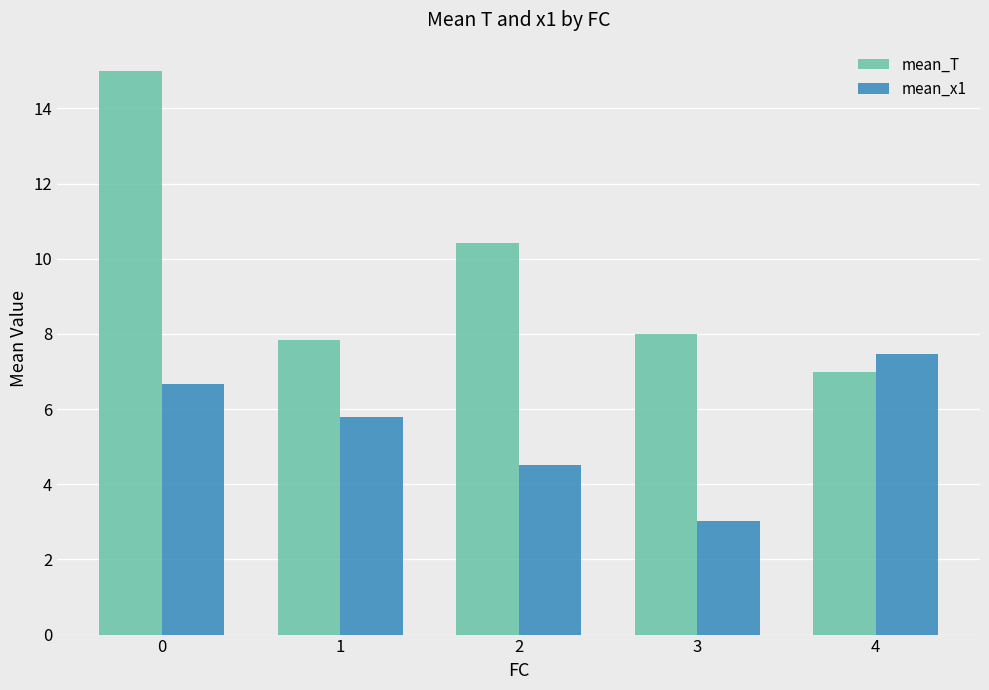

What is the value of the mean_T bar at the 2nd from the left?

7.8